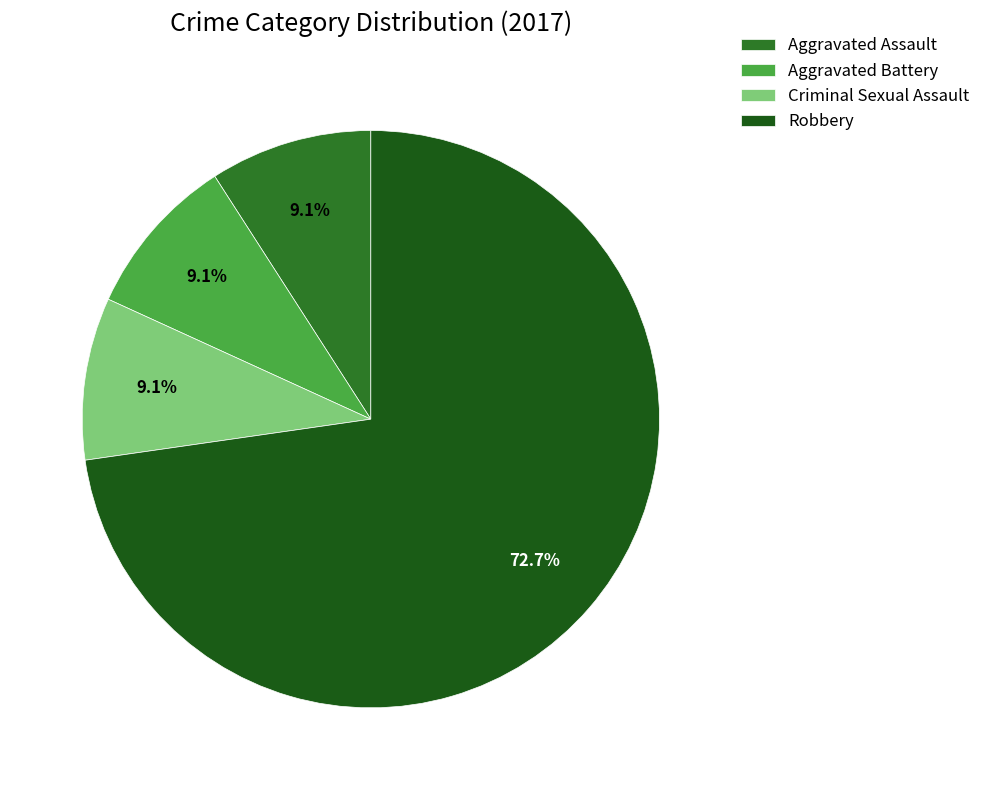

Does Aggravated Assault represent more than half of the total?

No